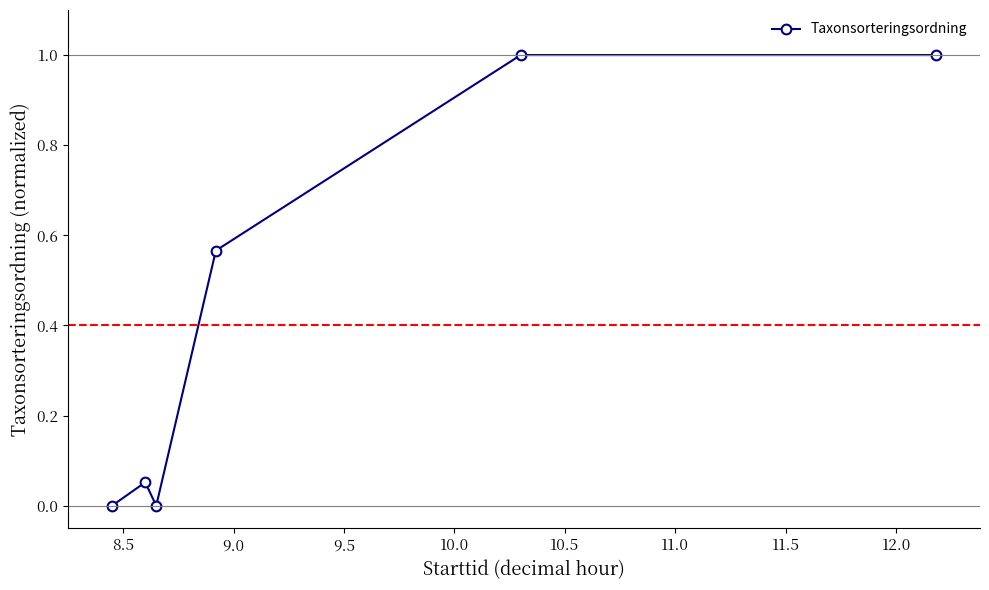

Count the number of data series in this chart.

1